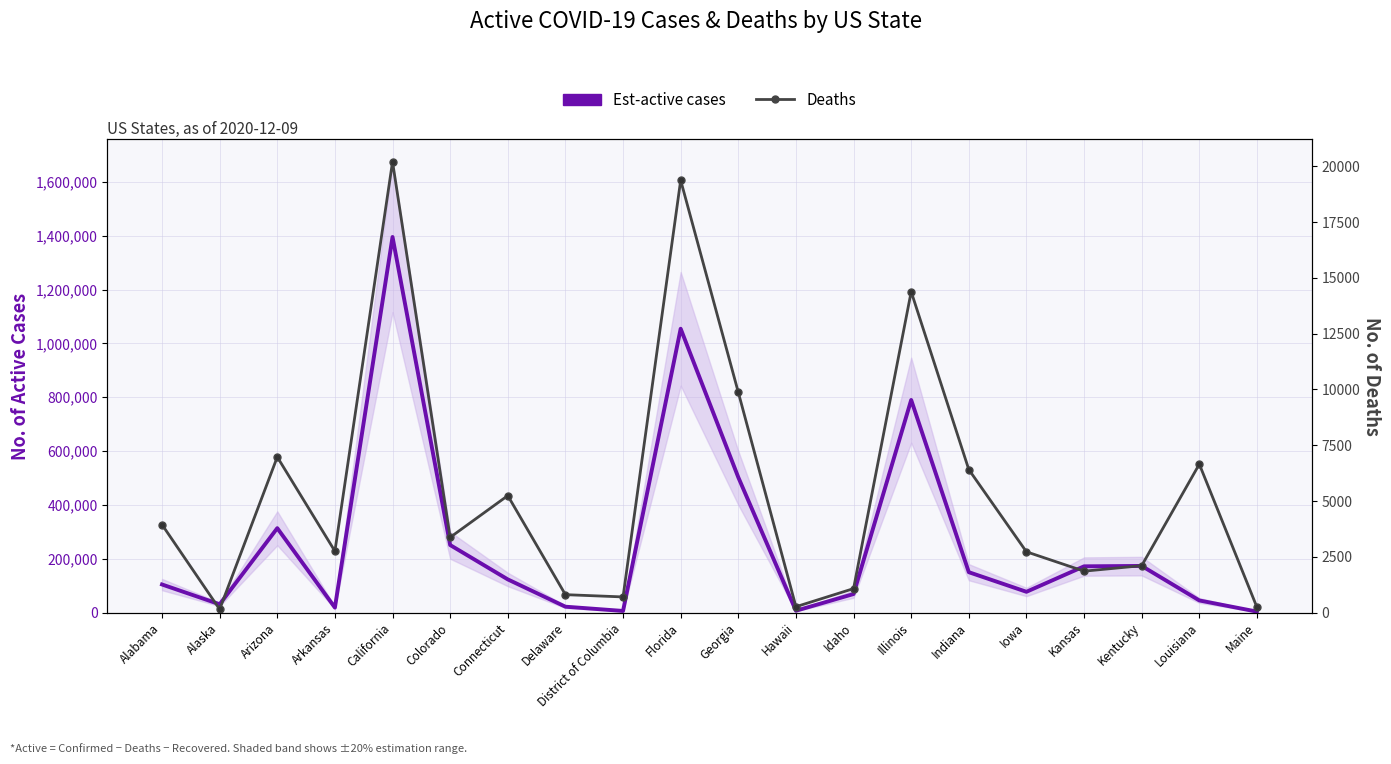

Where does the Deaths series first go above 3372?

Alabama